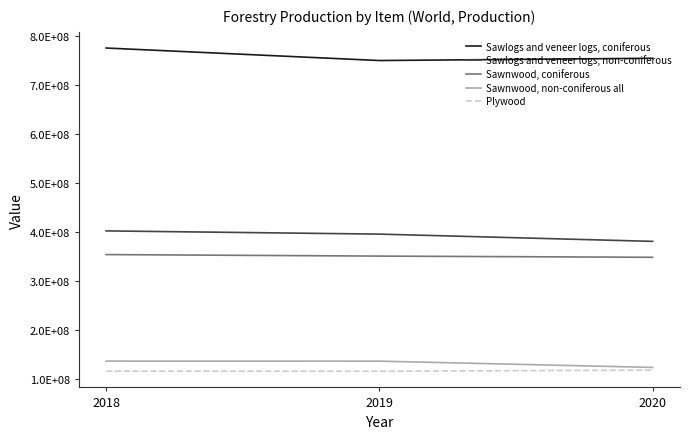

Where is Sawlogs and veneer logs, non-coniferous nearest to the value 392041027?

2019